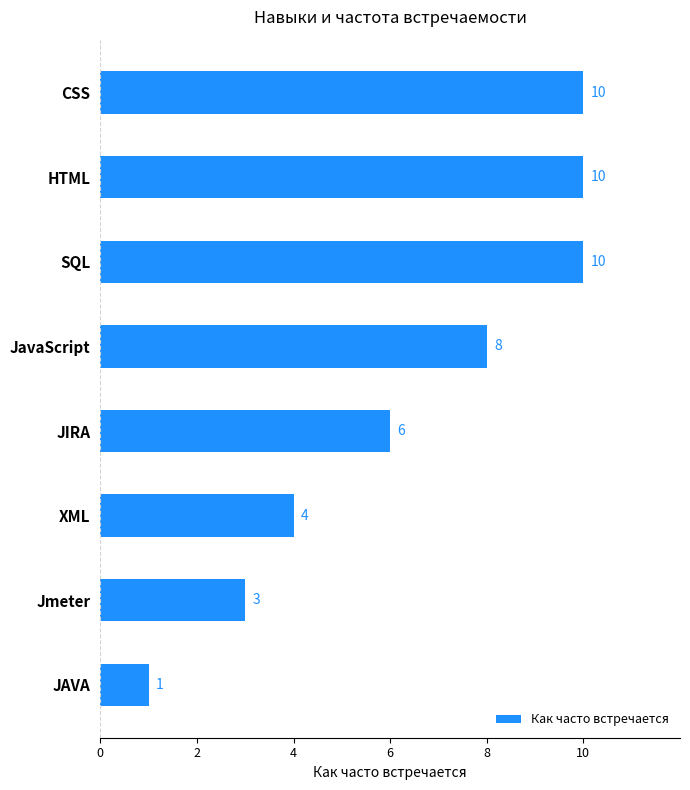

How many values are between 4 and 10?

6